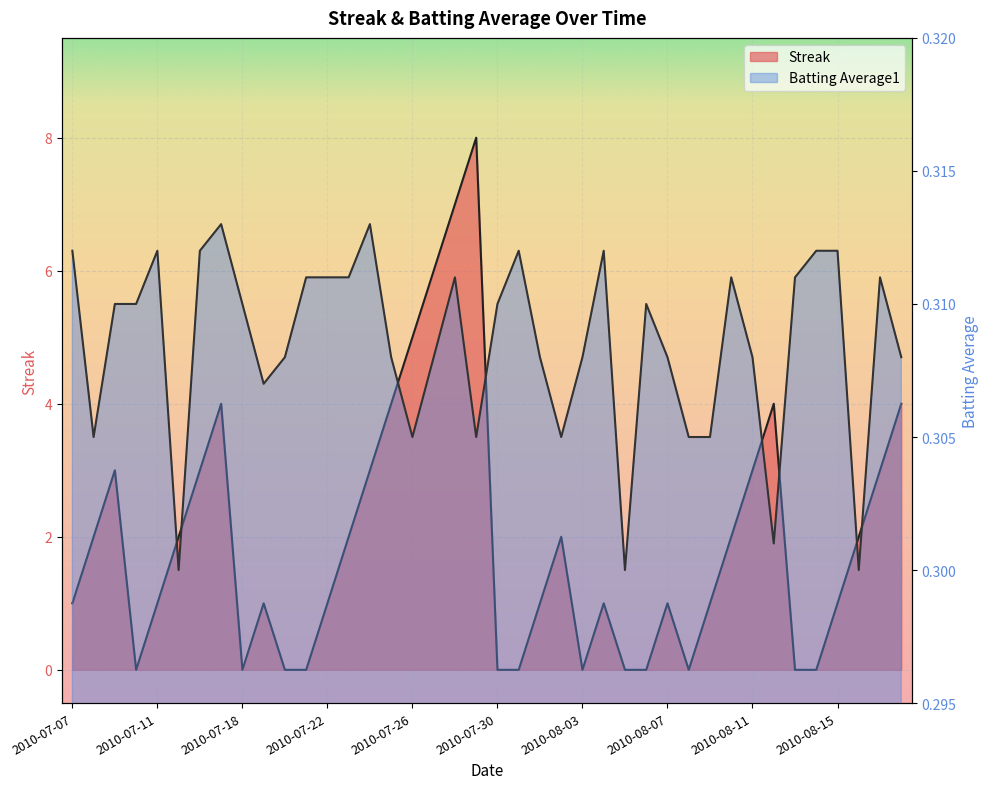

Rank the series by their maximum value, from lowest to highest.

Batting Average1, Streak